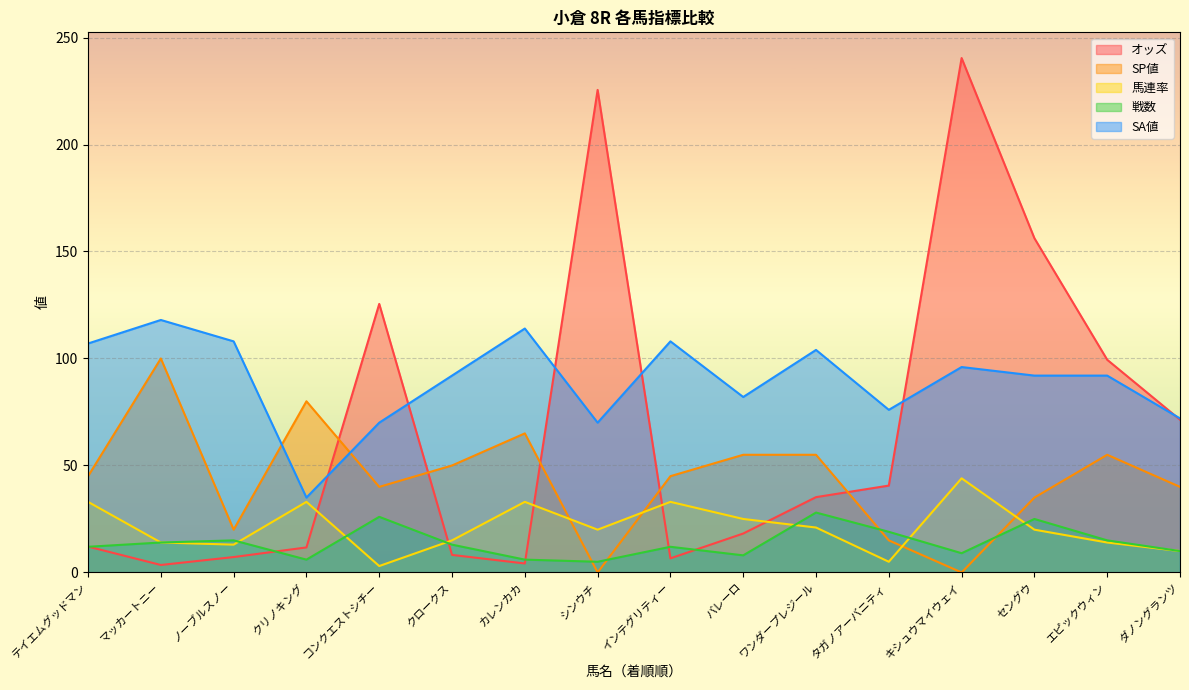

Where is the first local maximum for オッズ?

コンクエストシチー